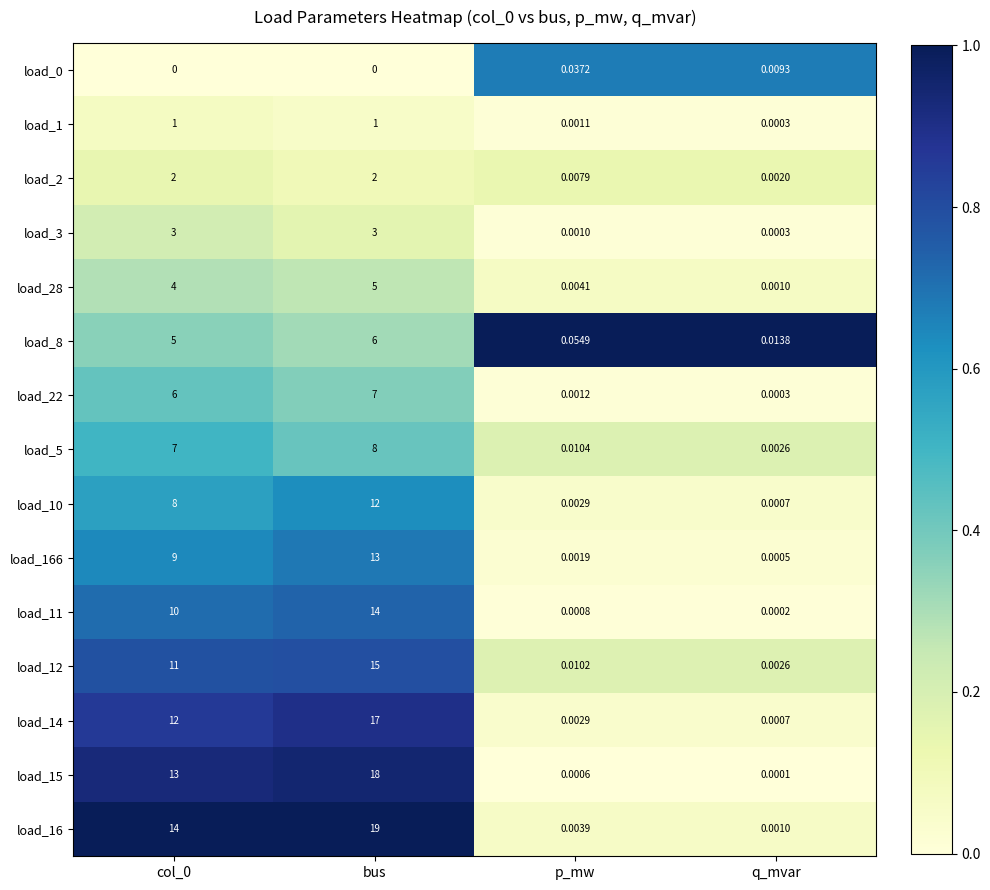

What is the greatest value displayed?

19.0